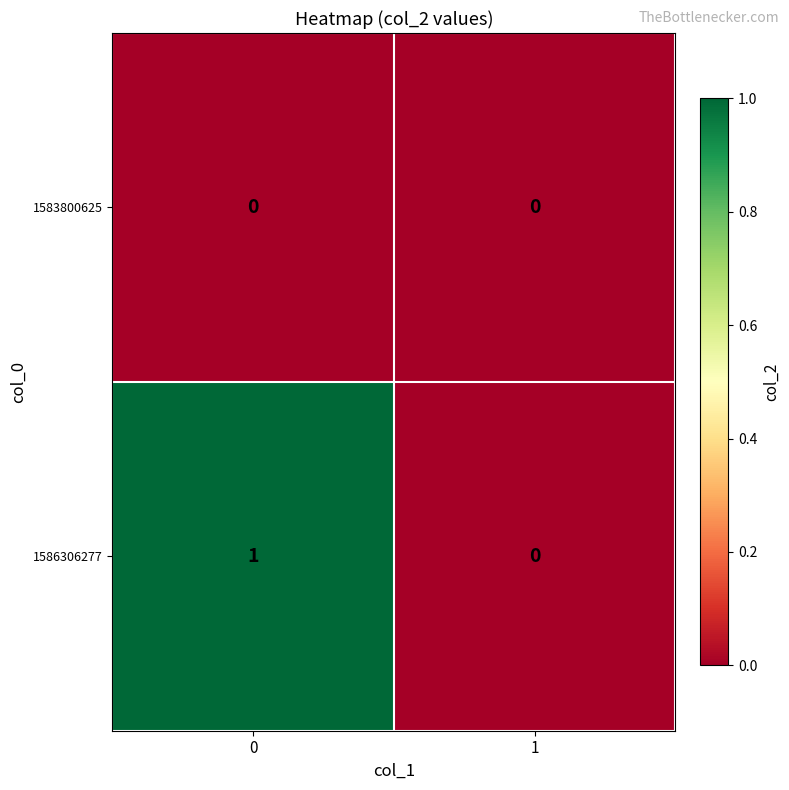

Rank the series by their maximum value, from lowest to highest.

1583800625, 1586306277